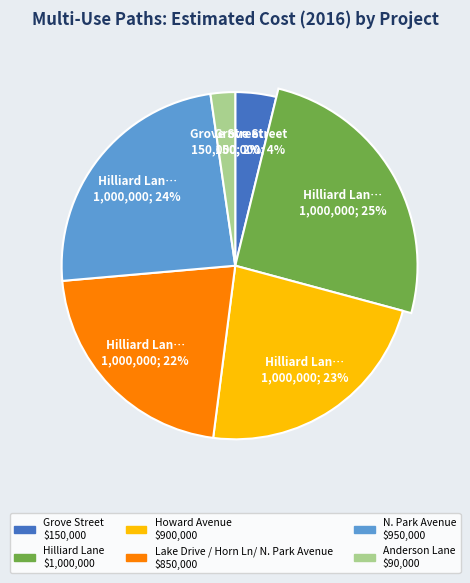

Does Grove Street represent more than half of the total?

No